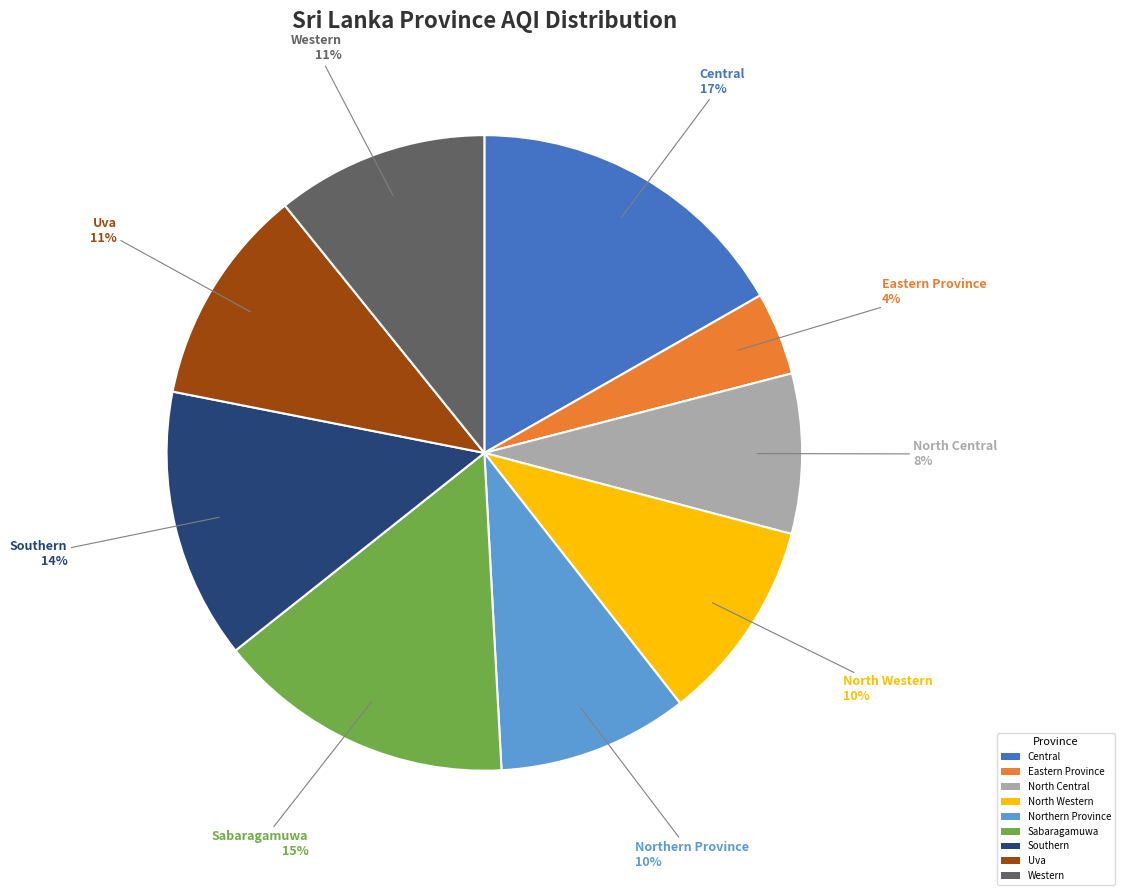

To the nearest percent, what is the difference between the Central and Uva slice percentages?

6%